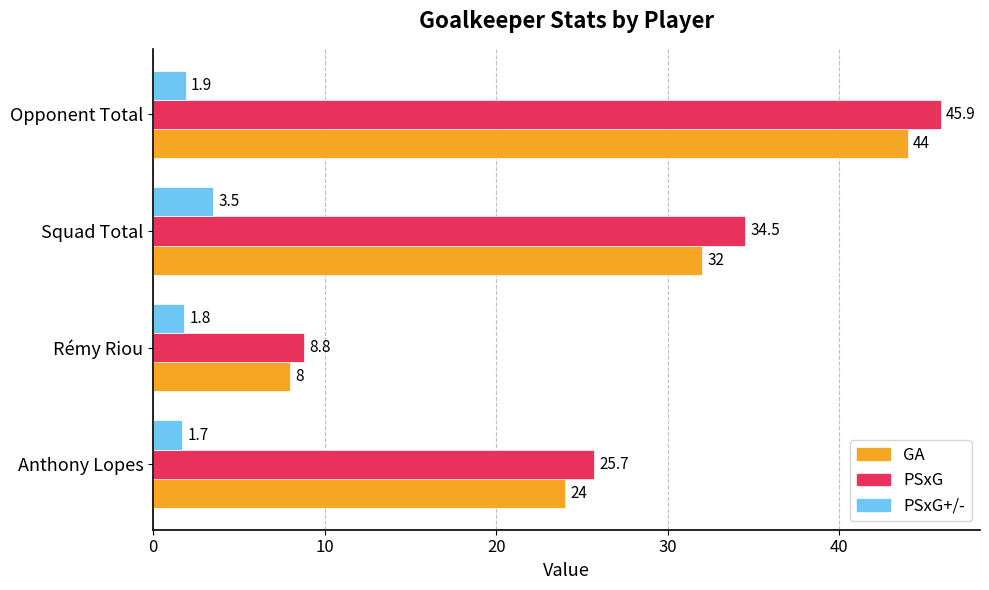

Is the value of PSxG+/- at Rémy Riou greater than the value of GA at Opponent Total?

No